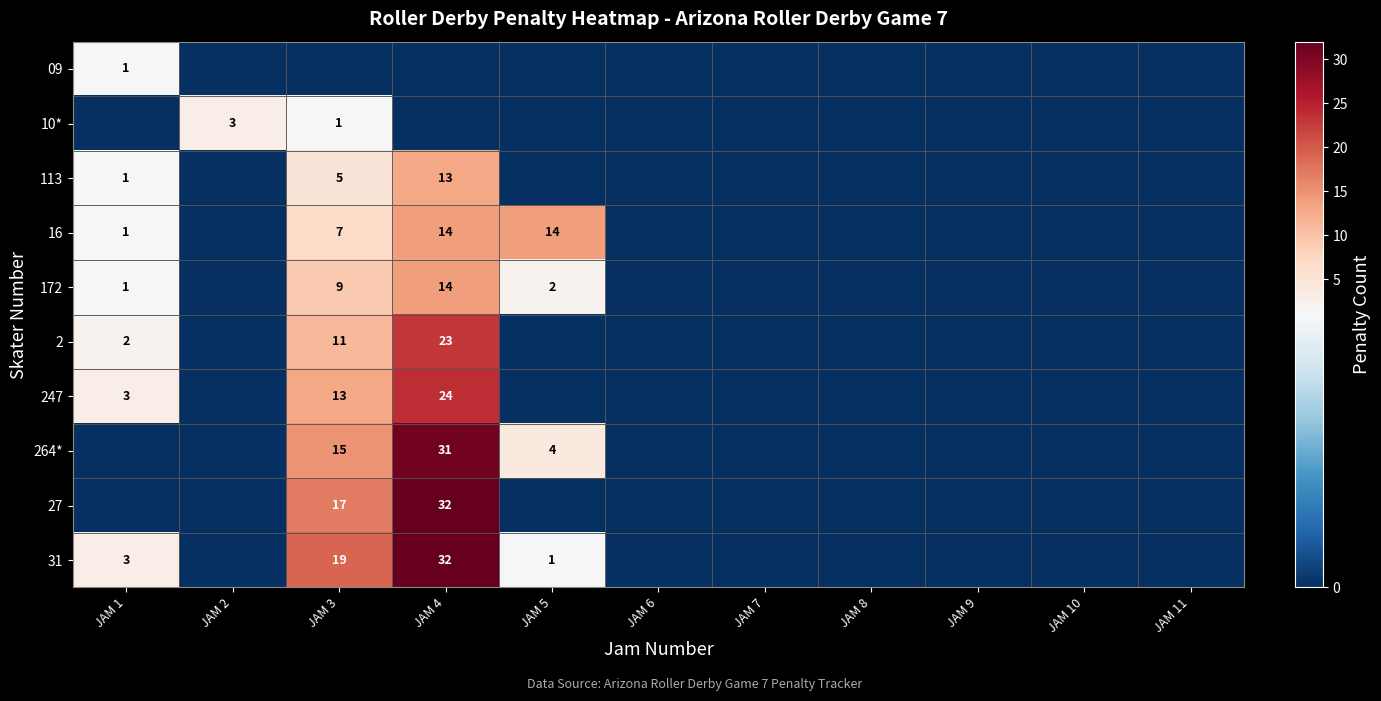

The value of 31 at JAM 4 is 57. True or false?

False